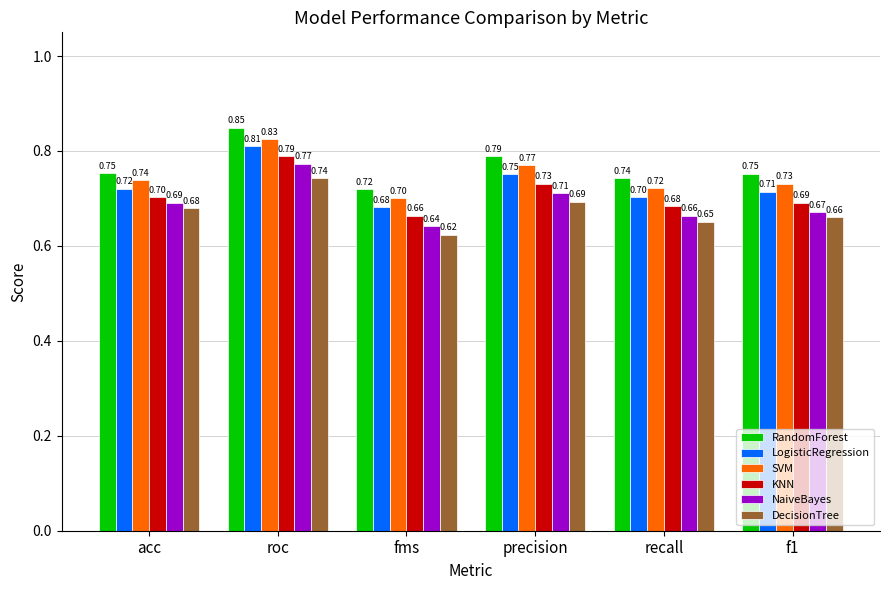

At which category is the sum across all series the highest?

roc